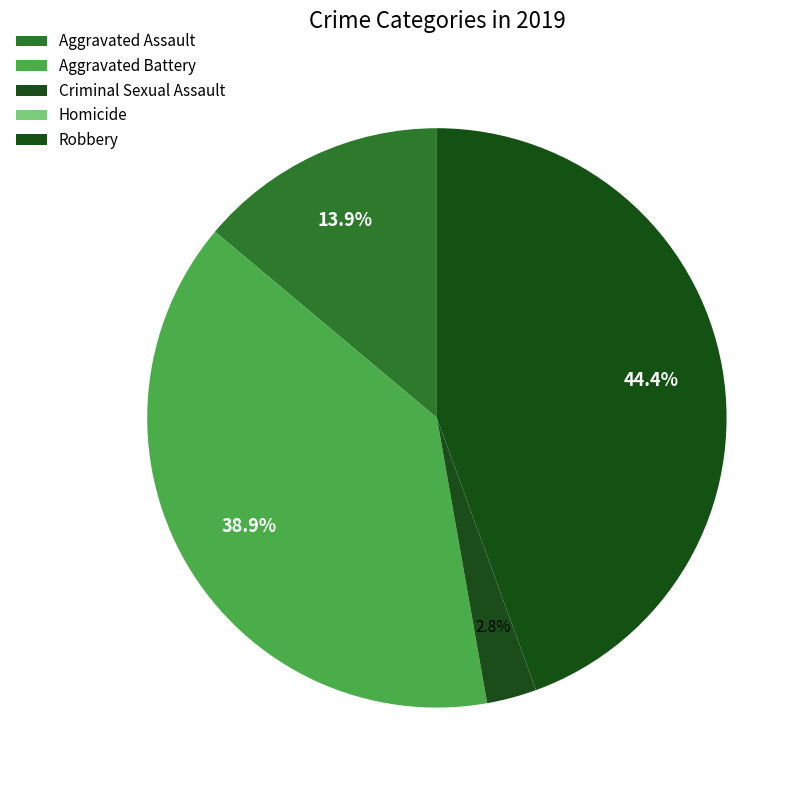

Is there any slice that represents more than half of the pie?

No